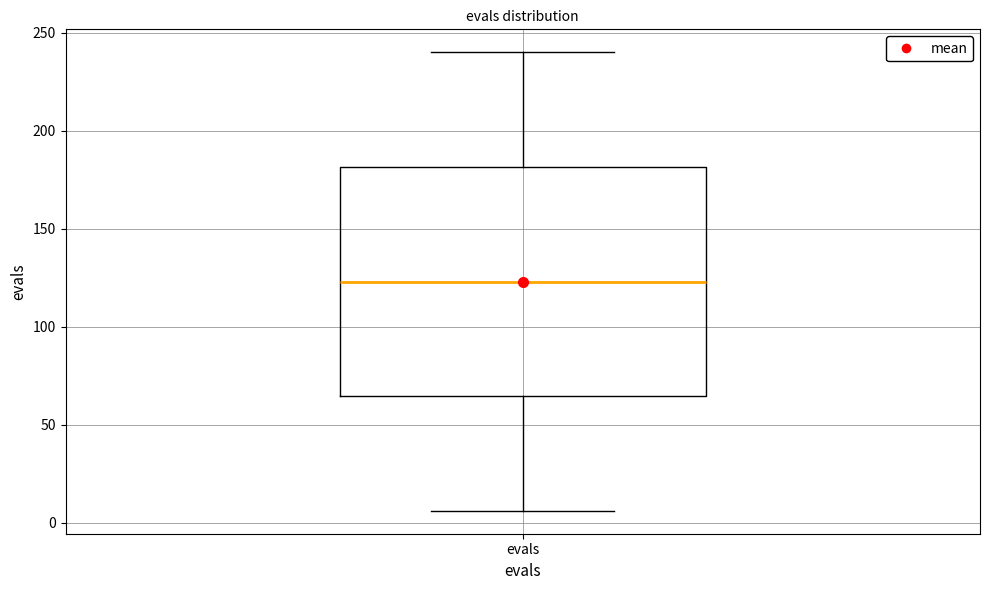

Read this box plot against the y-axis: the position of the median line, the range covered by the box, and the ends of both whiskers. The values are not printed on the chart, so give them approximately, as read against the axis.

median 125, box 65 to 180, whiskers 5 to 240